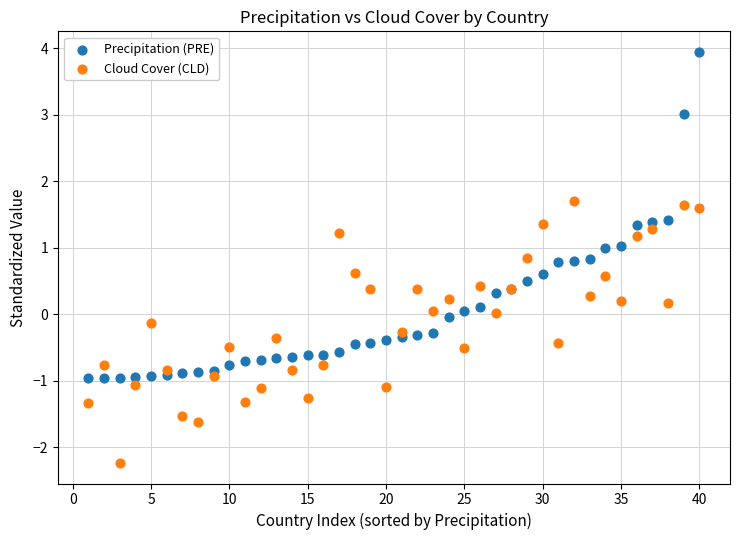

Which series reaches the minimum Y coordinate?

Cloud Cover (CLD)